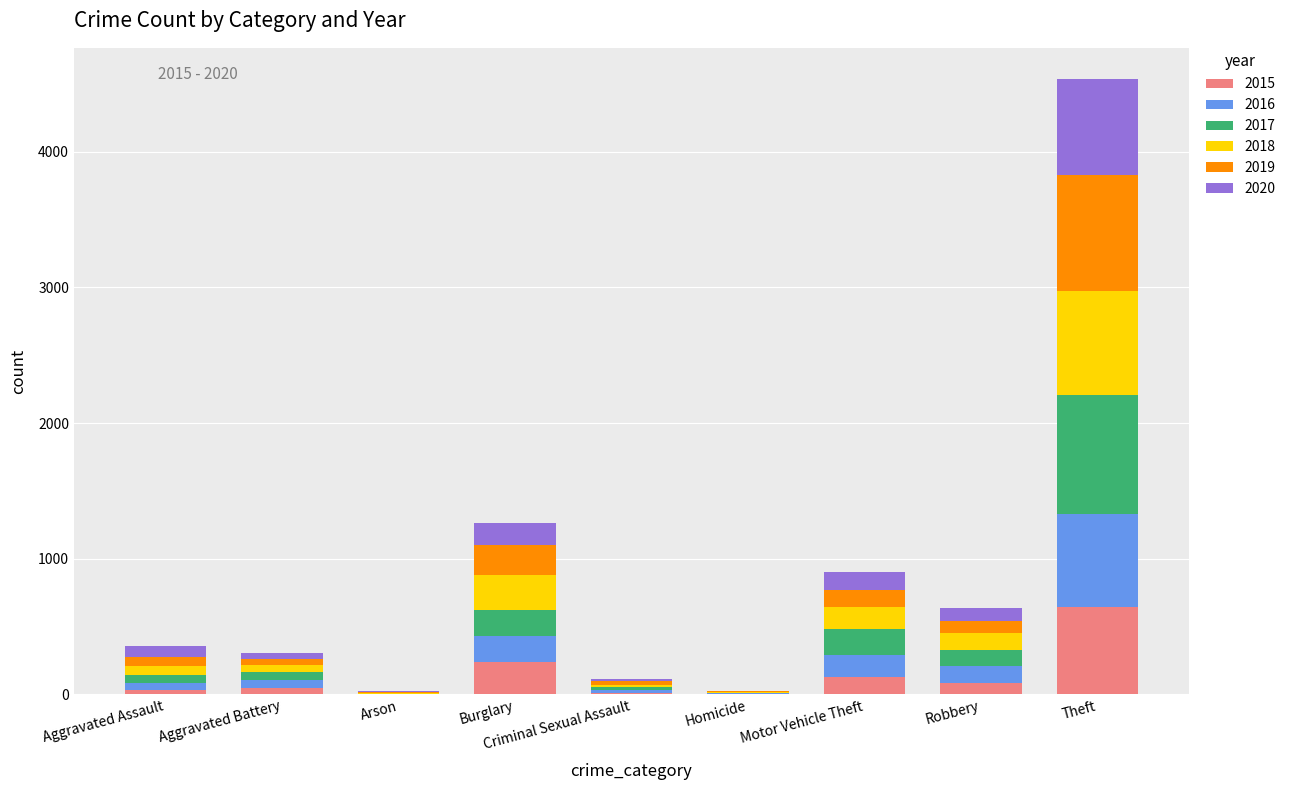

Which category has the highest value in the 2015 series?

Theft